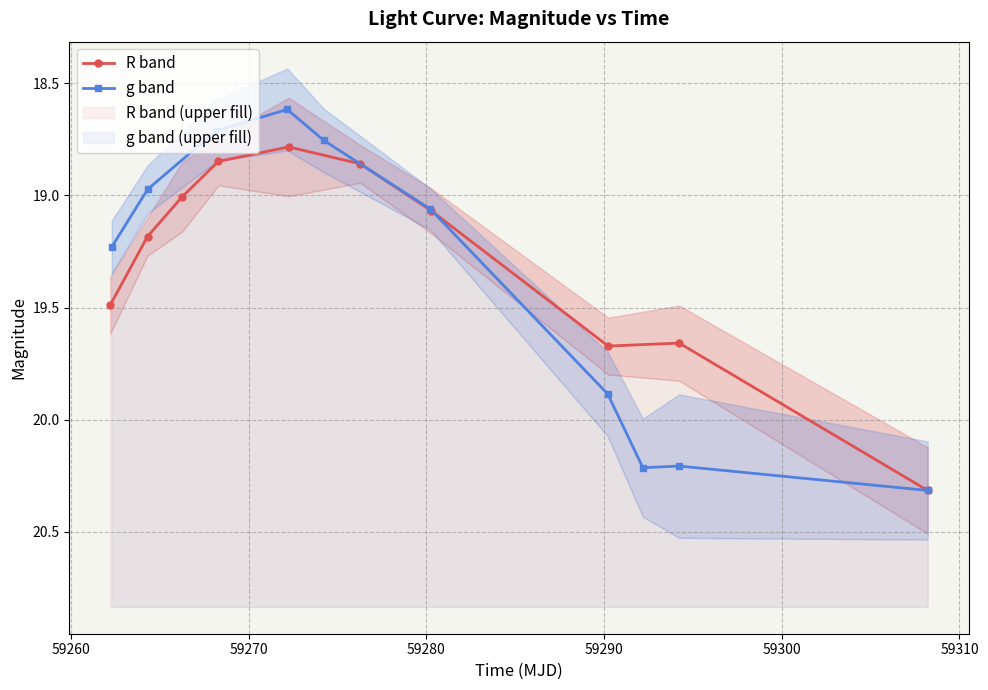

True or false: R band has more than 2 points higher than both neighbors.

False